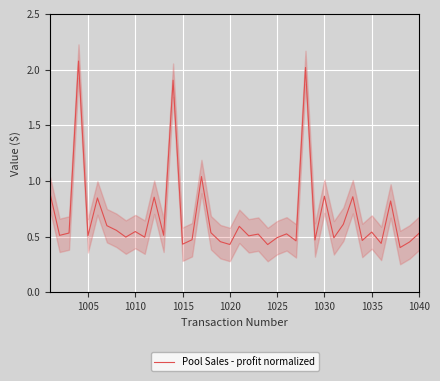

The Pool Sales - profit normalized series shows 0.6 at 1015. True or false?

False